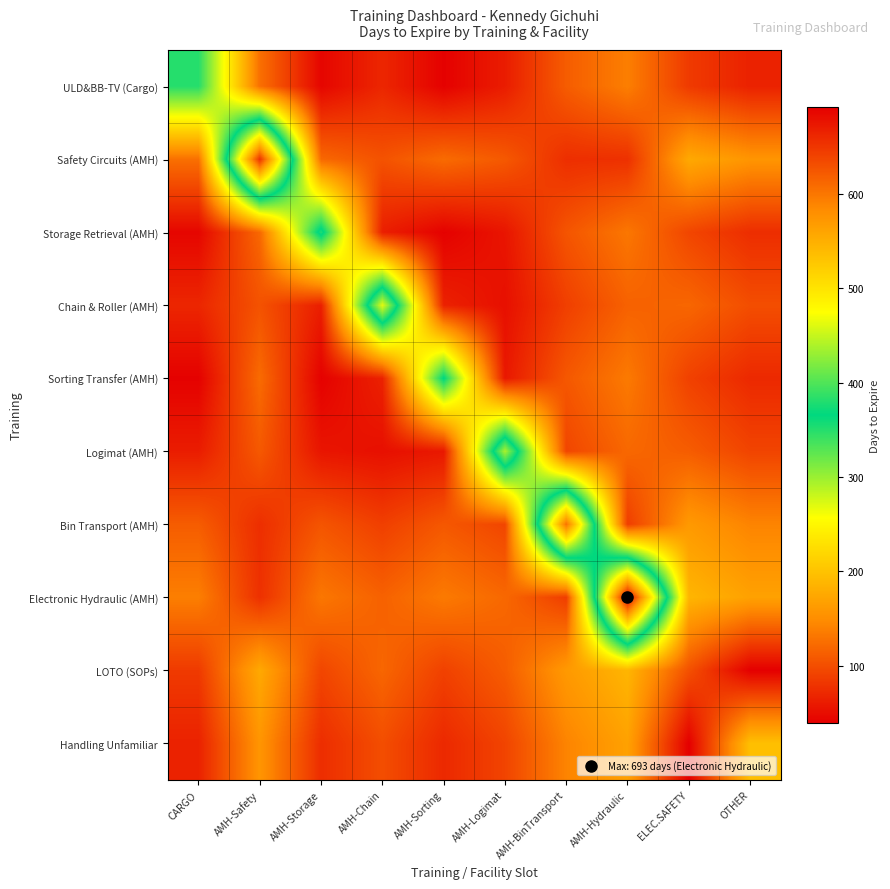

Rank the series at OTHER from highest to lowest value.

Handling Unfamiliar, Electronic Hydraulic (AMH), Safety Circuits (AMH), Bin Transport (AMH), Chain & Roller (AMH), Logimat (AMH), Storage Retrieval (AMH), Sorting Transfer (AMH), ULD&BB-TV (Cargo), LOTO (SOPs)